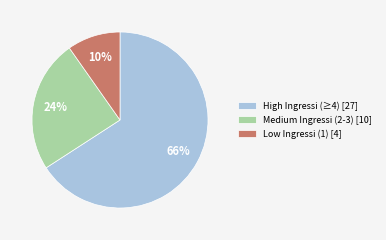

Which has a higher value, Low Ingressi (1) [4] or High Ingressi (≥4) [27]?

High Ingressi (≥4) [27]